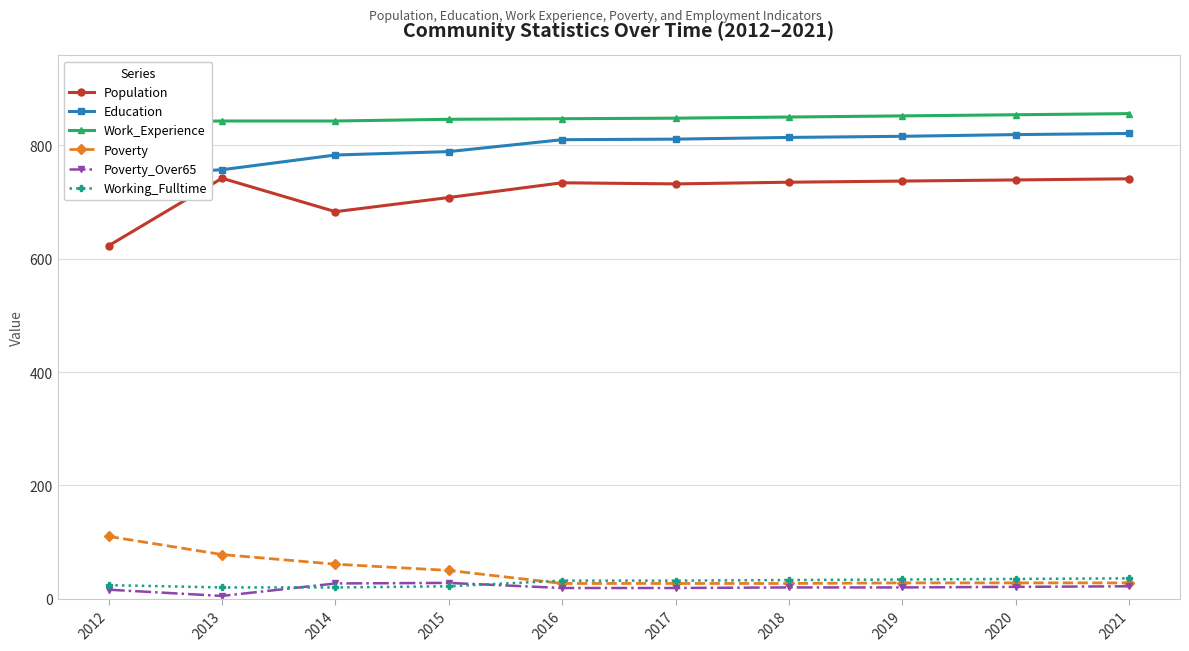

What is the sum of all Poverty_Over65 values?

197